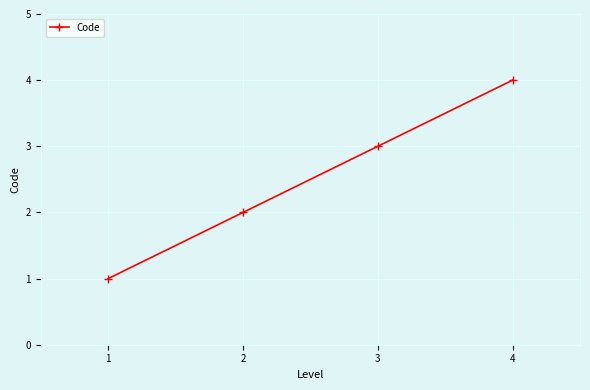

What is the smallest value displayed?

1